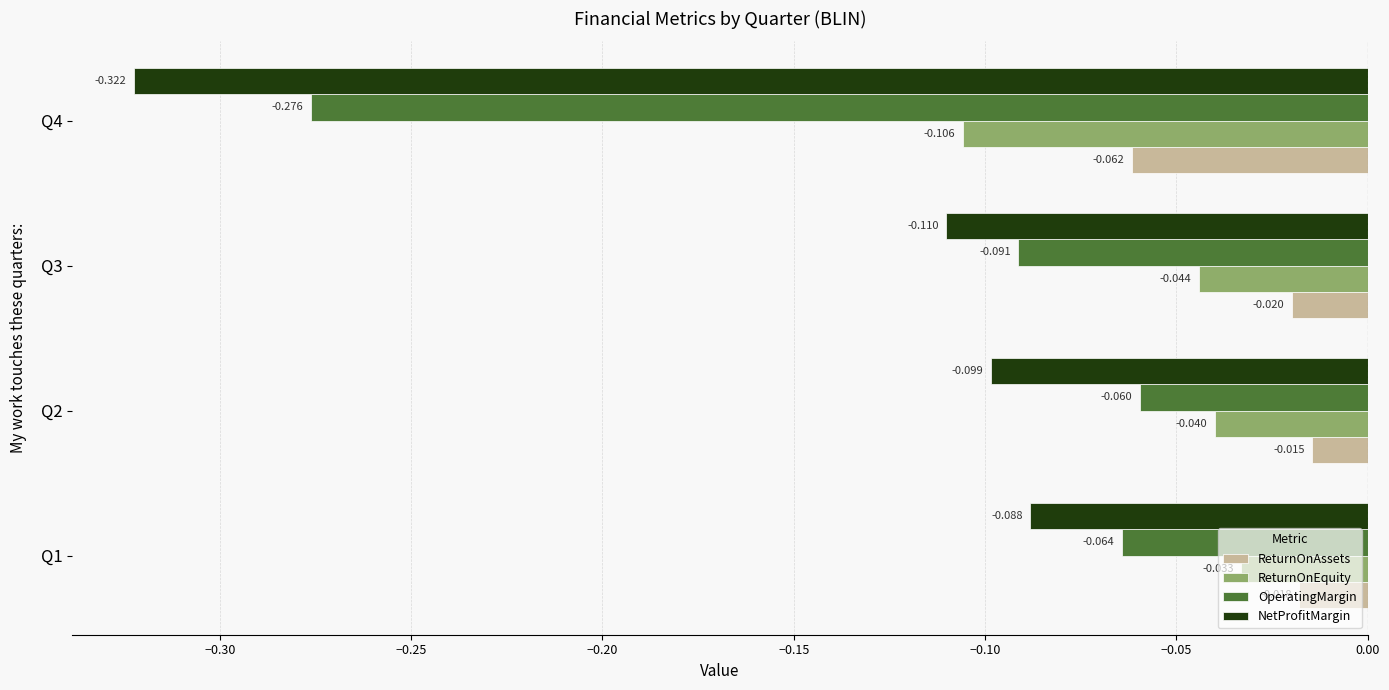

Rank the series by their average value, from lowest to highest.

NetProfitMargin, OperatingMargin, ReturnOnEquity, ReturnOnAssets